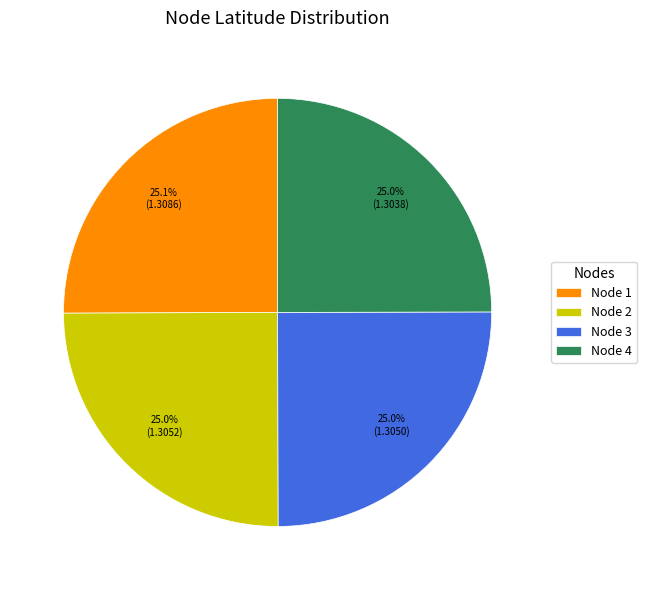

Is there a majority slice in this chart?

No